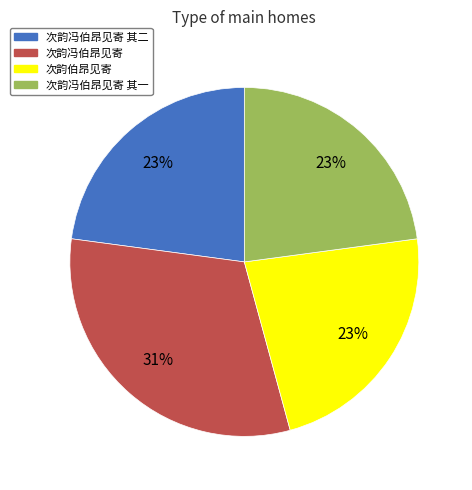

What is the ratio of the value at 次韵伯昂见寄 to the value at 次韵冯伯昂见寄?

0.7